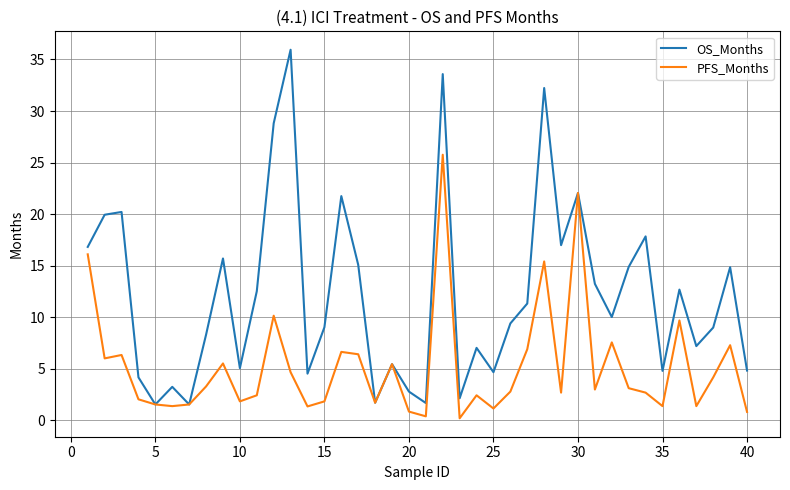

Which series has the largest total across all categories?

OS_Months